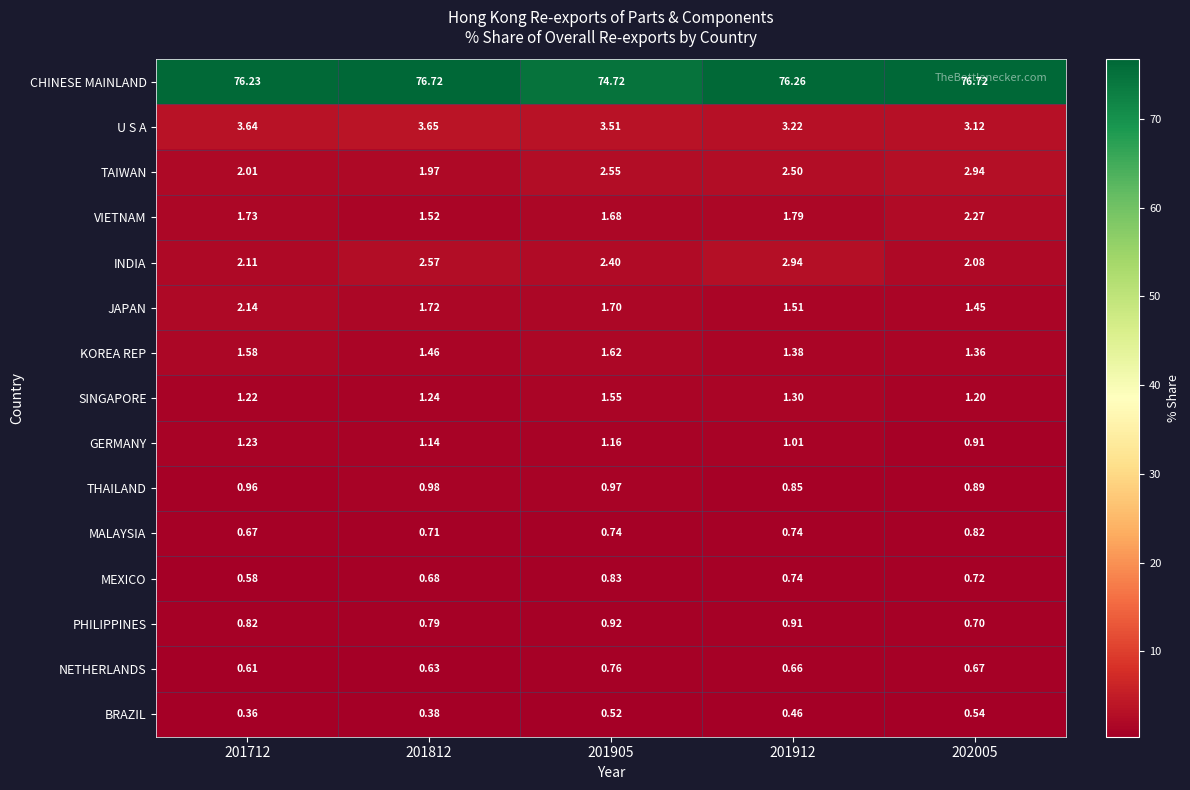

Which series has the largest total across all categories?

CHINESE MAINLAND